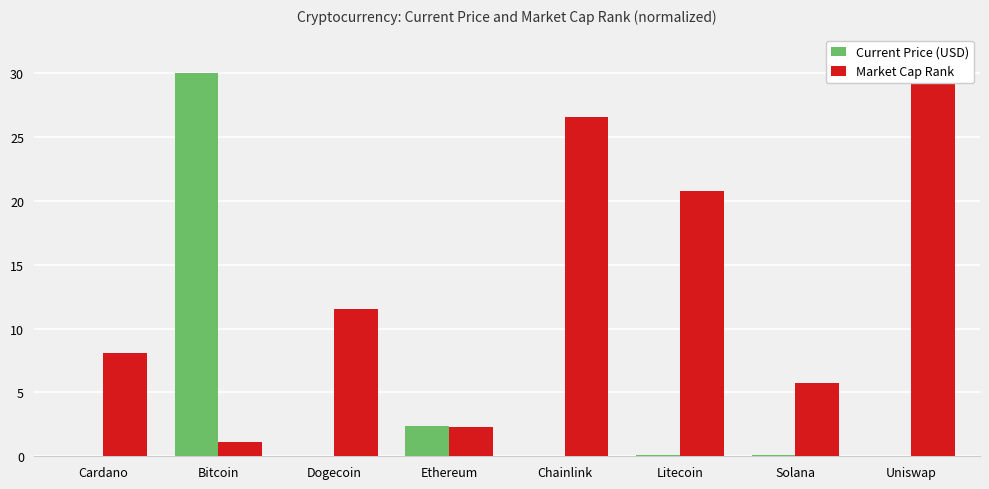

What is the label of the 7th bar from the left?

Solana